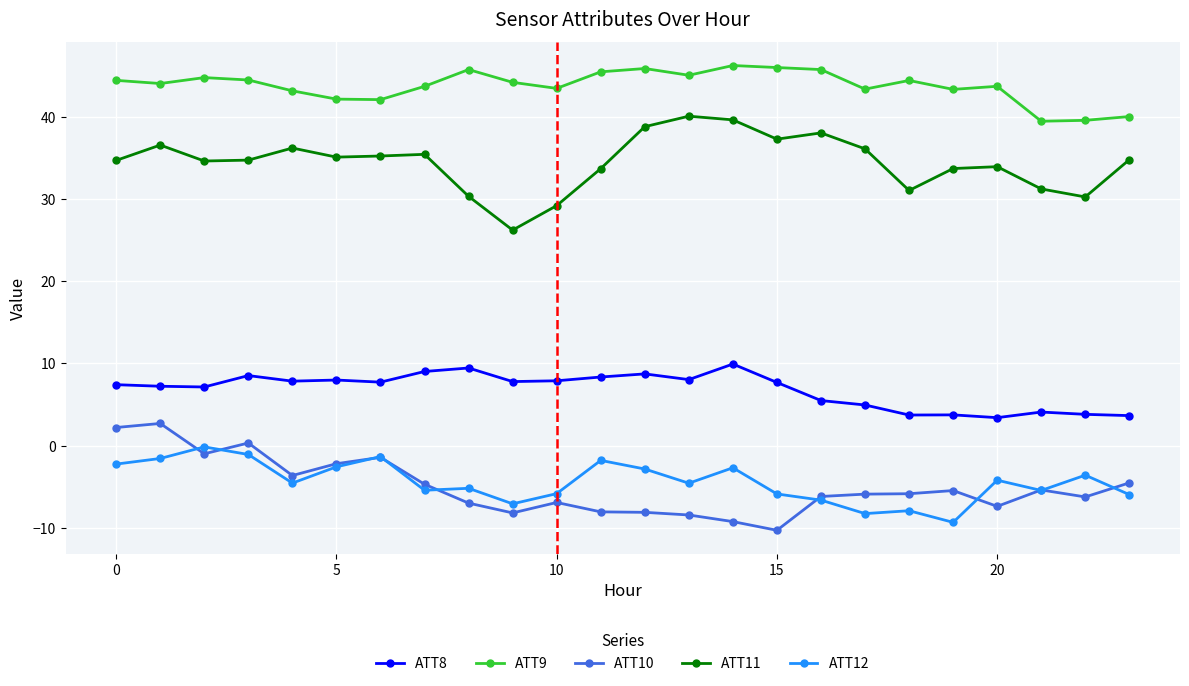

Which series has the largest total across all categories?

ATT9